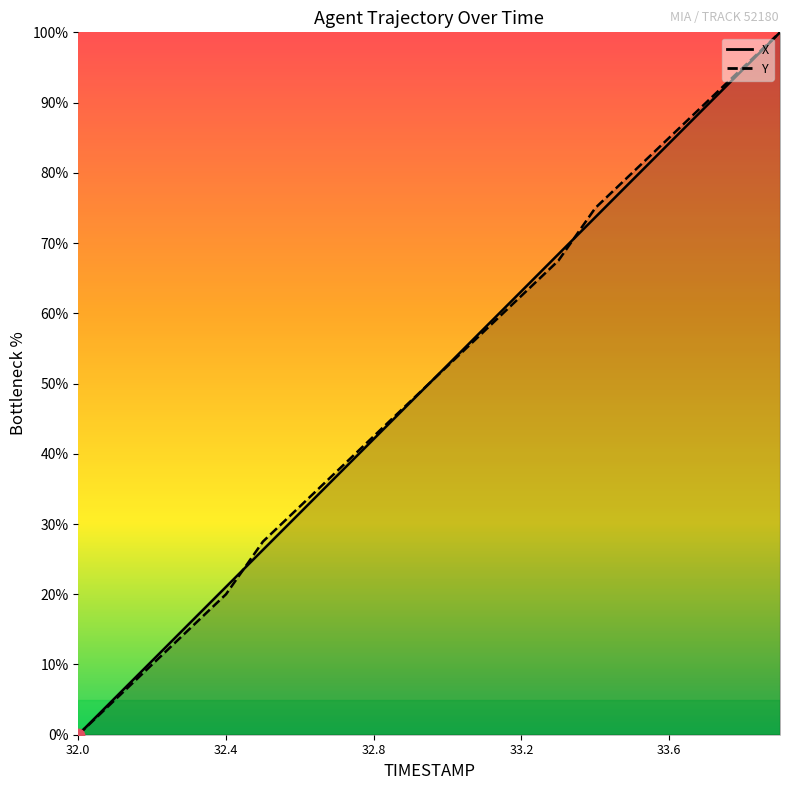

Which series contains the highest Y value?

X